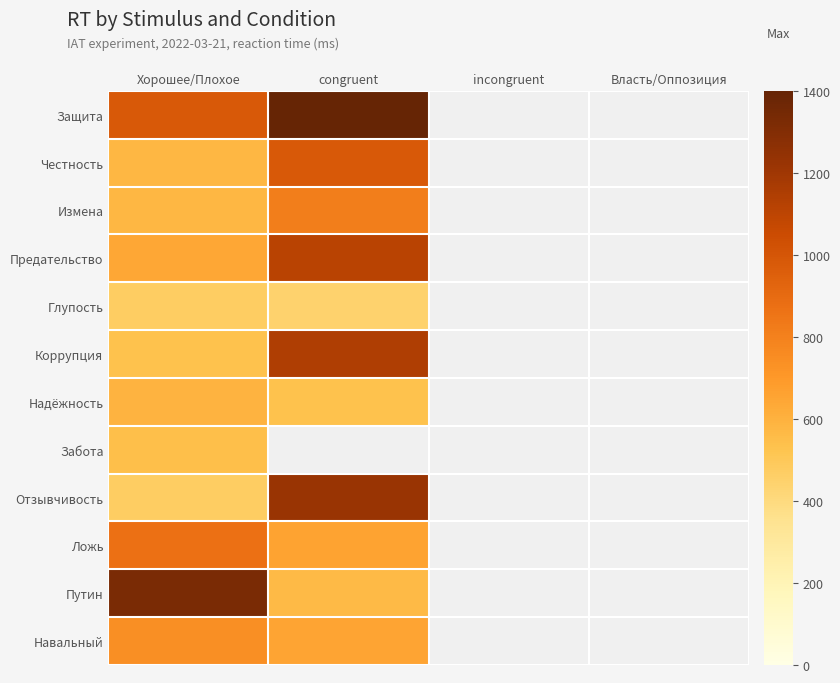

At which category does the chart reach its minimum across all series?

congruent